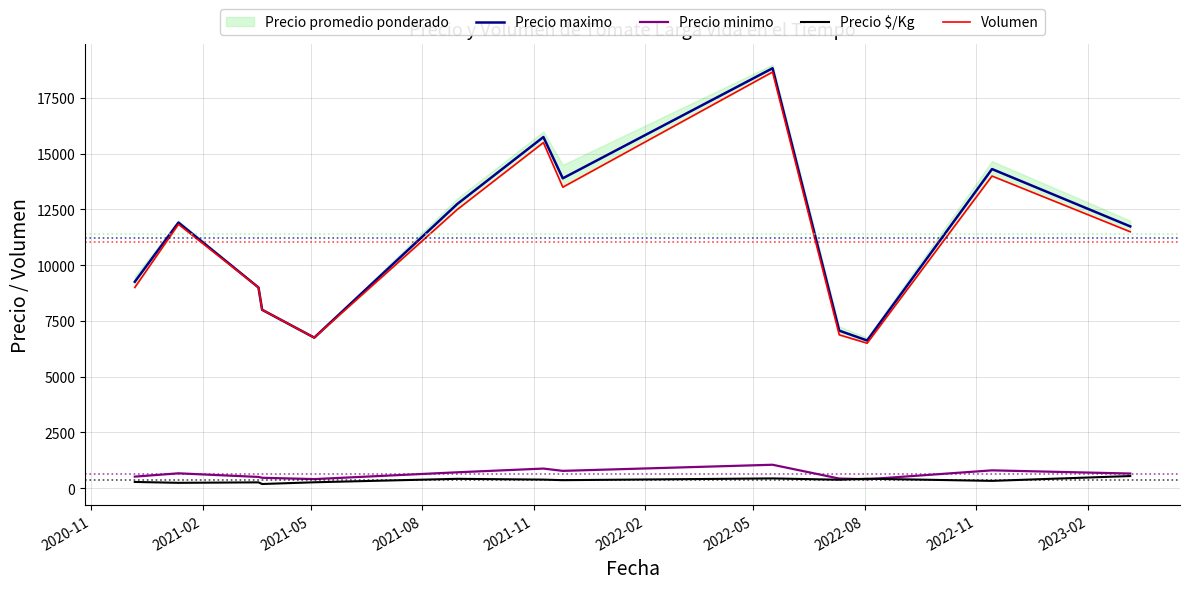

Reading left to right, transcribe all the data shown in this chart.

Precio maximo: 9257.0	11913.7	9000.0	8000.0	6750.0	12747.5	15750.0	13897.5	18836.3	7064.0	6621.5	14313.0	11741.0
Precio minimo: 514.0	662.0	500.0	462.3	402.8	708.0	875.0	772.5	1046.7	427.2	395.5	795.3	652.0
Precio $/Kg: 275.0	236.0	256.7	182.9	260.0	415.0	380.0	355.0	433.3	374.5	420.0	323.3	540.0
Volumen: 9000.0	11833.3	9000.0	8000.0	6750.0	12500.0	15500.0	13500.0	18666.7	6875.0	6500.0	14000.0	11500.0